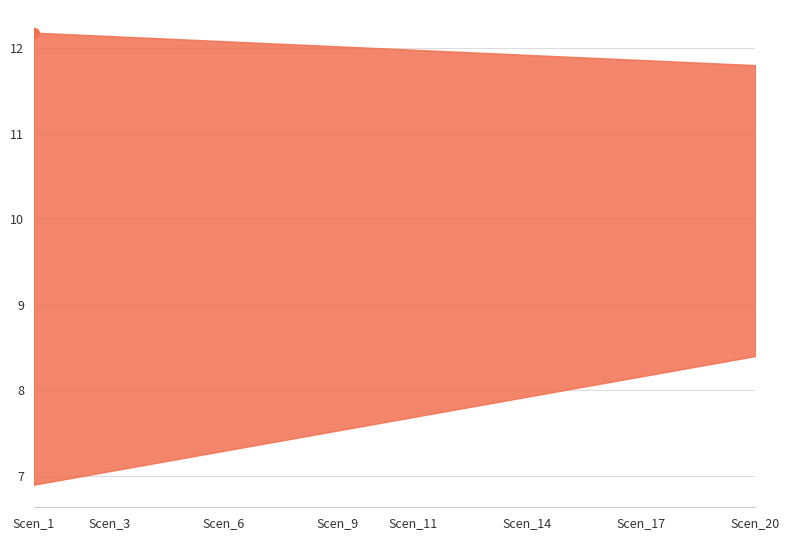

What is the value of the Scen_1 point at the 16th from the left?

9.7